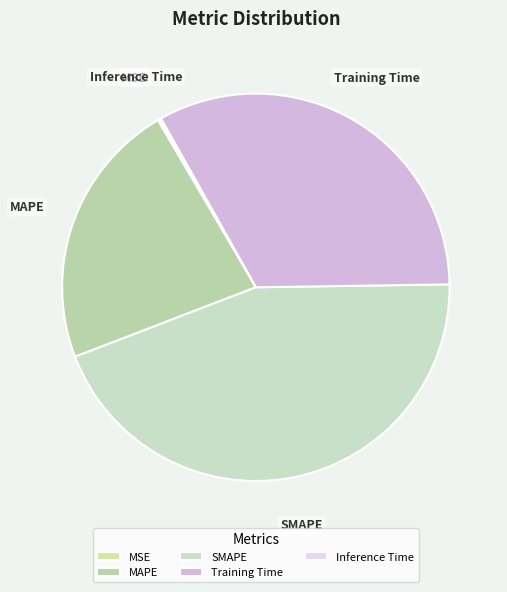

What is the largest slice in the pie chart?

SMAPE